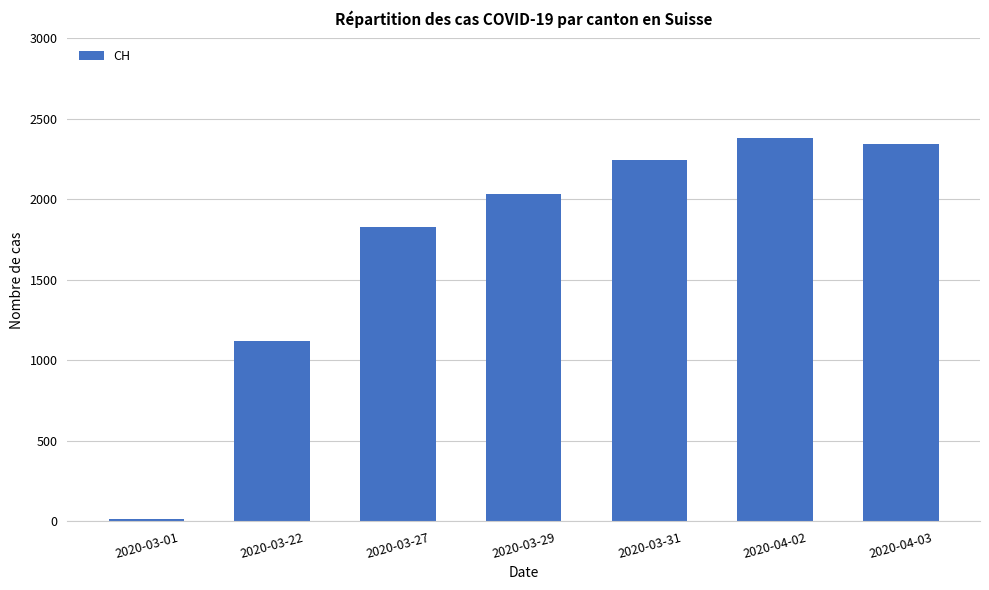

What is the ratio of the value at 2020-04-02 to the value at 2020-04-03?

1.0